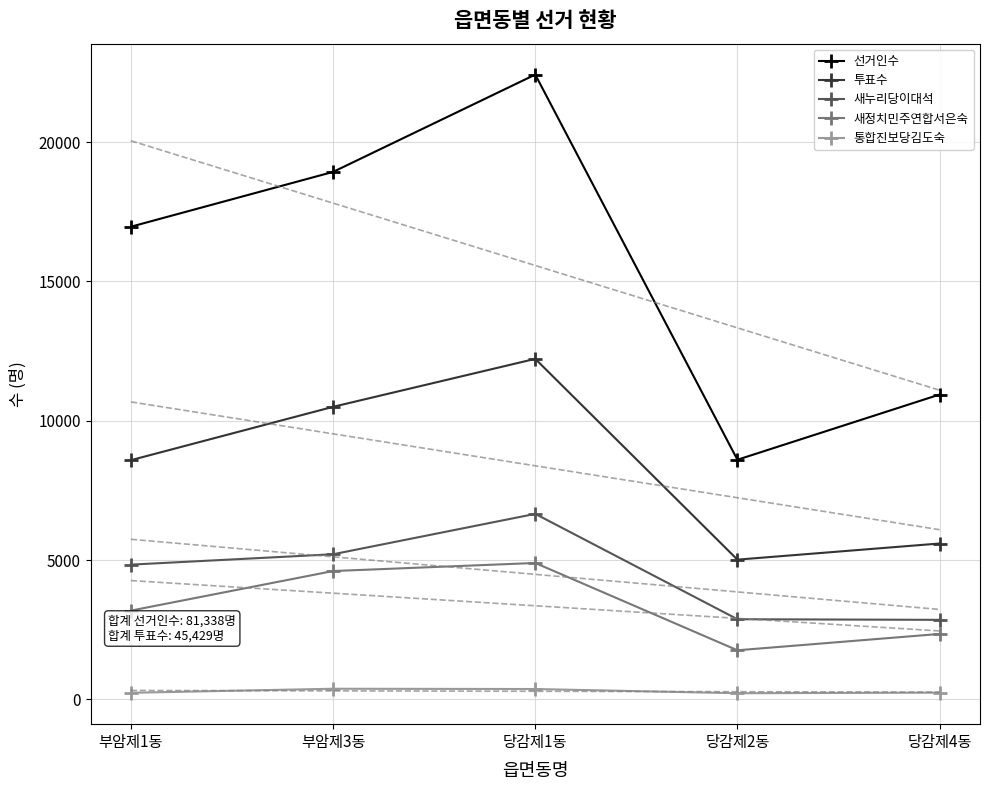

How many categories are shown in the chart?

5